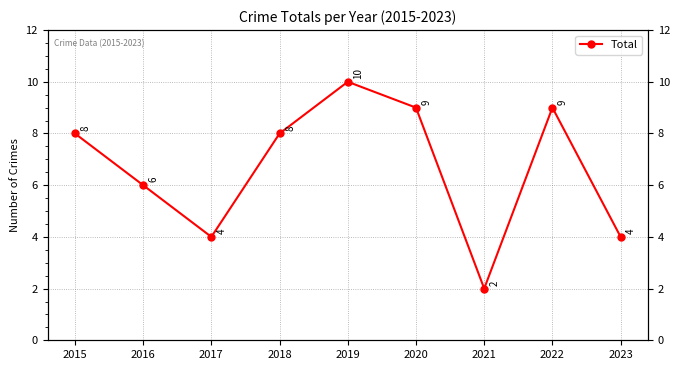

List the labels in order of value, smallest first.

2021, 2017, 2023, 2016, 2015, 2018, 2020, 2022, 2019